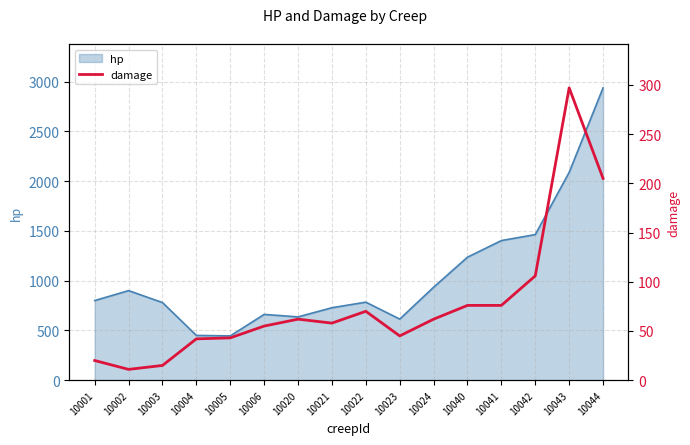

The hp series shows 1236 at 10040. True or false?

True